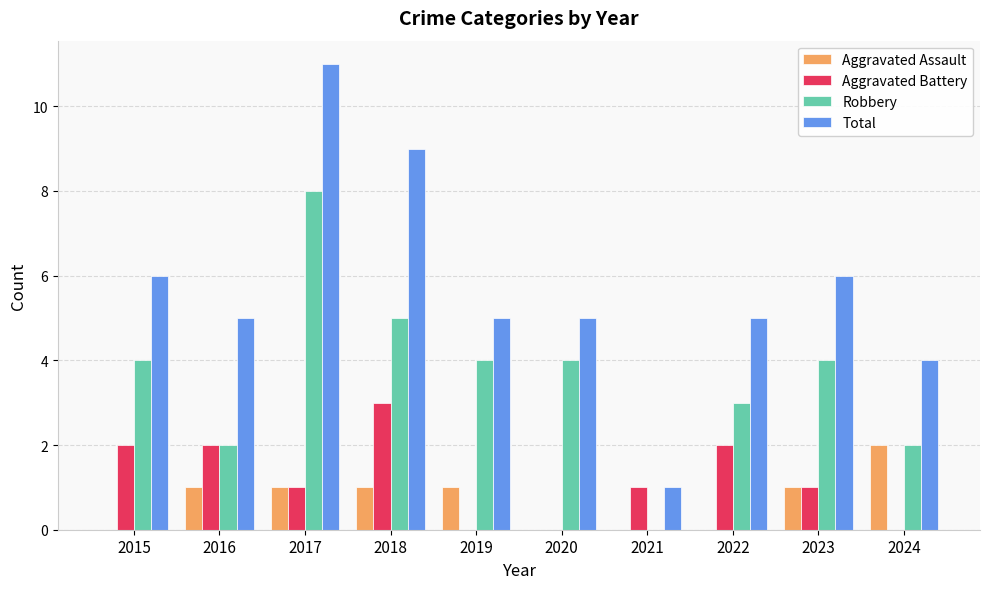

How many categories are shown in the chart?

10